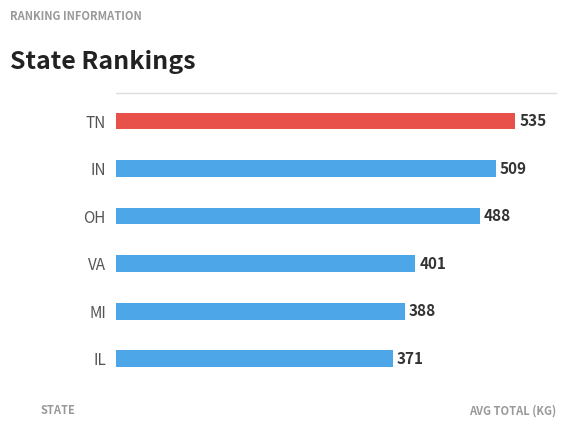

Is it true that the value at IL is 371.2?

True